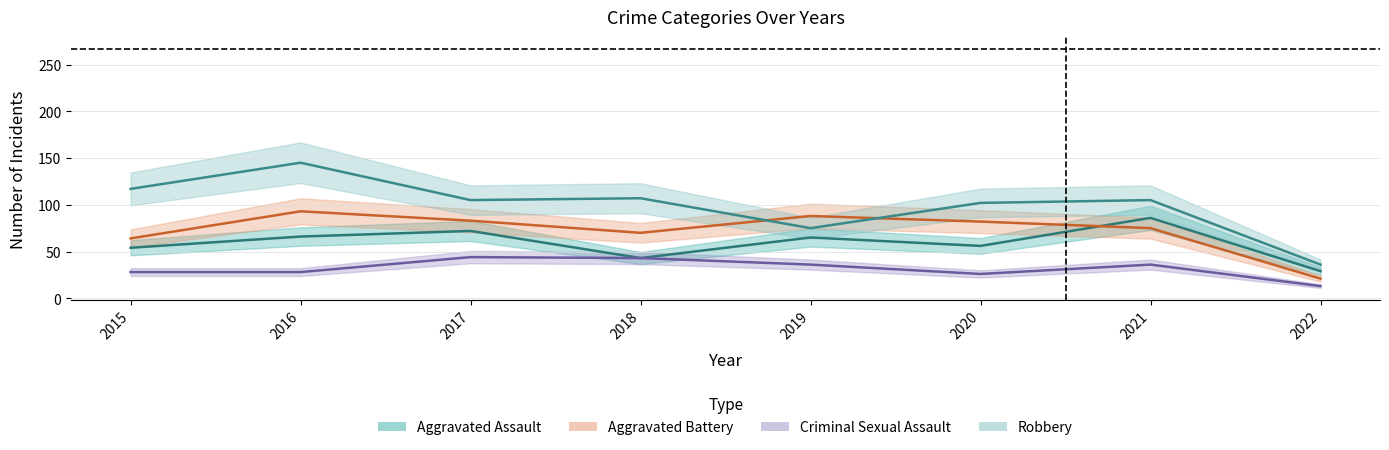

What is the lowest value of the Criminal Sexual Assault series?

13